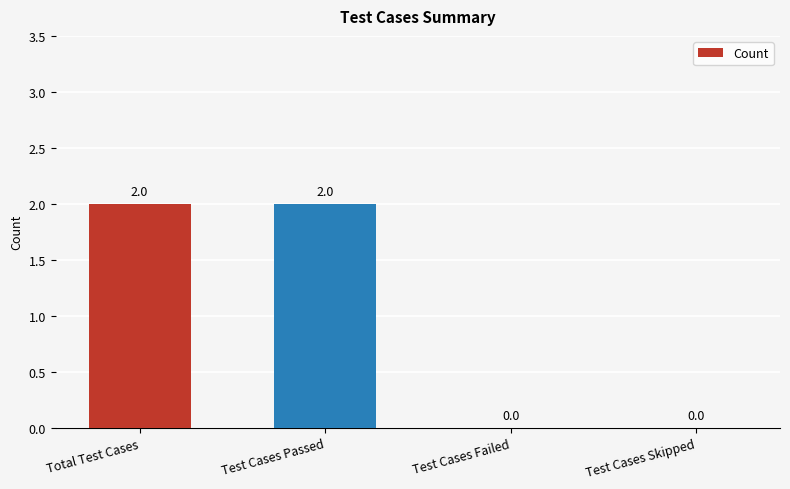

What is the sum of all values?

4